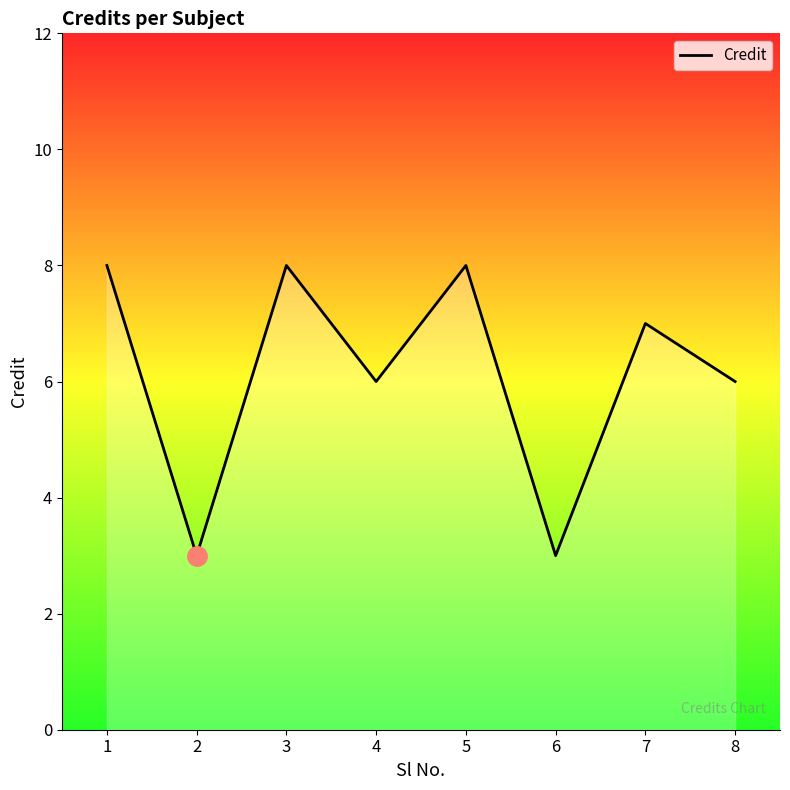

Where is the first local maximum?

3